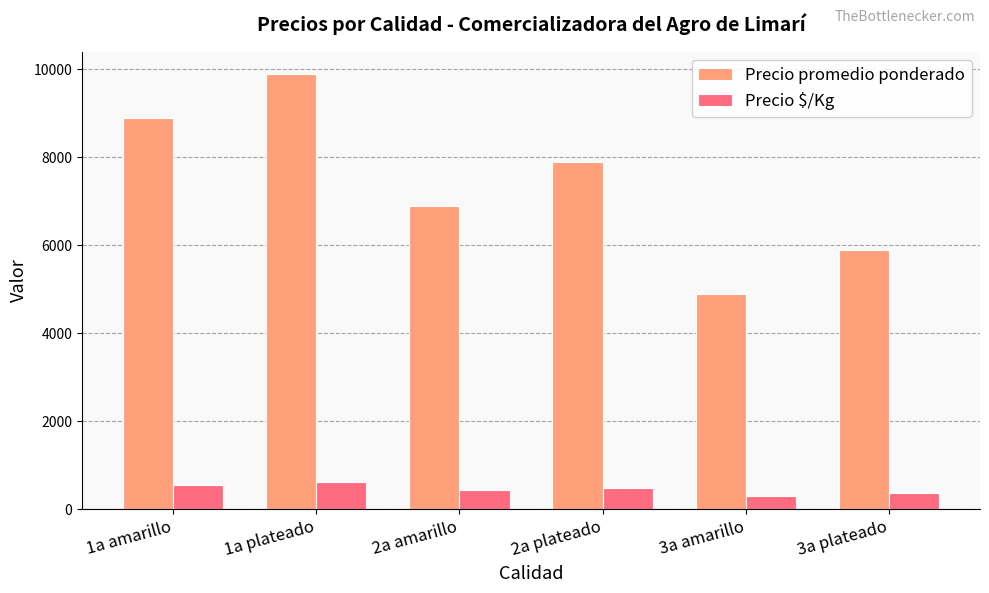

At which category is the sum across all series the highest?

1a plateado